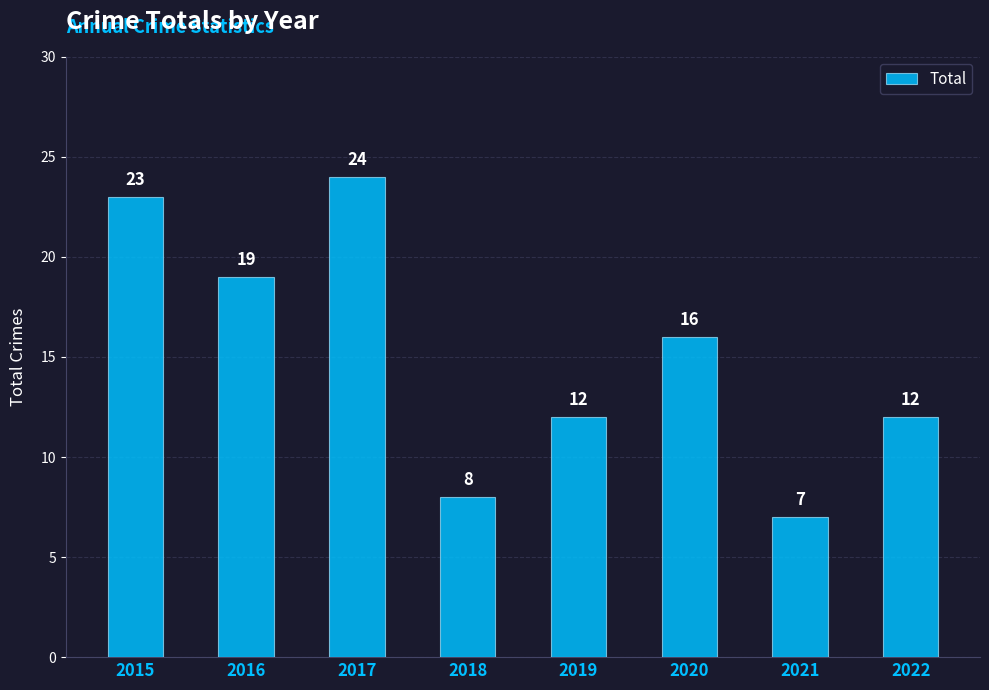

Reading right to left, list all the values displayed in this chart.

2022=12	2021=7	2020=16	2019=12	2018=8	2017=24	2016=19	2015=23